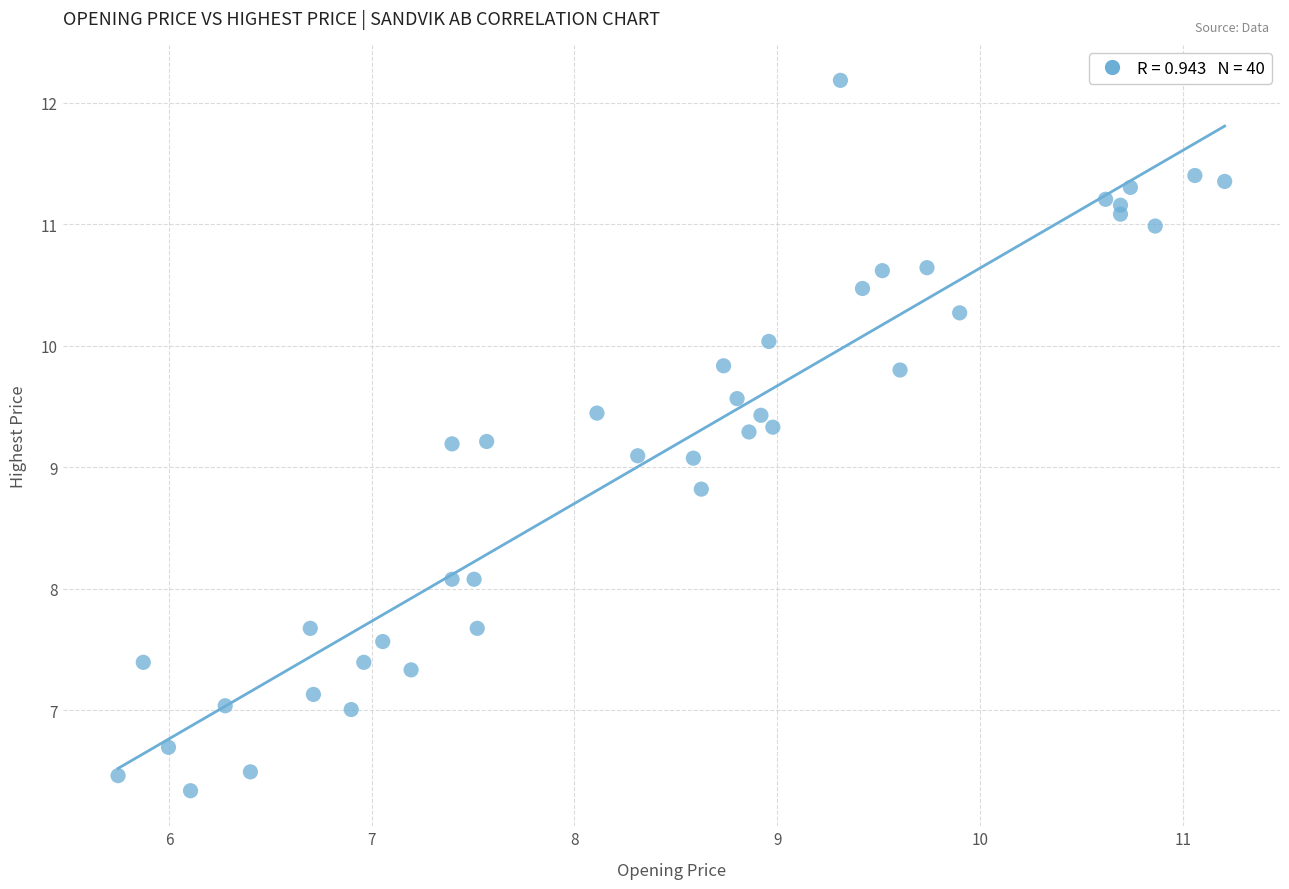

What is the range of Y values (max minus min)?

5.8